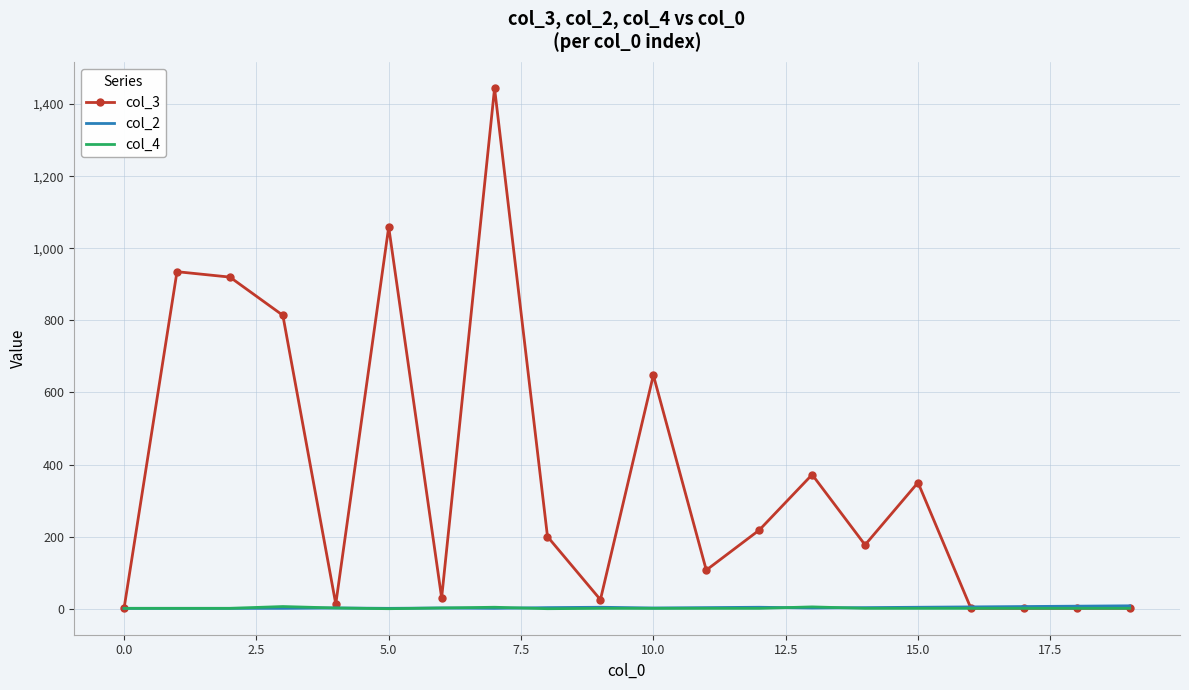

Which series has the largest range (max minus min)?

col_3